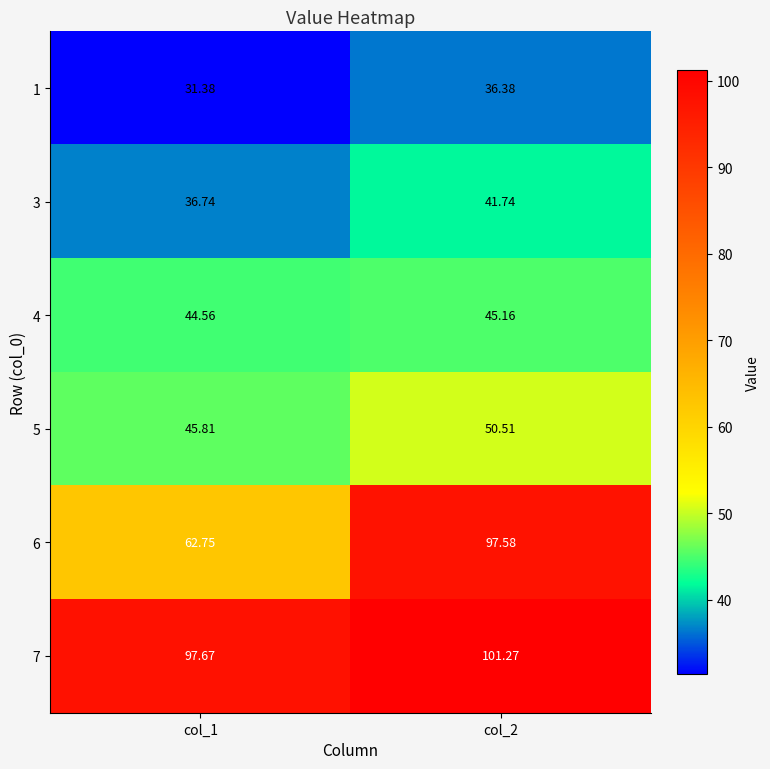

Is the value of 4 at col_2 greater than the value of 1 at col_2?

Yes